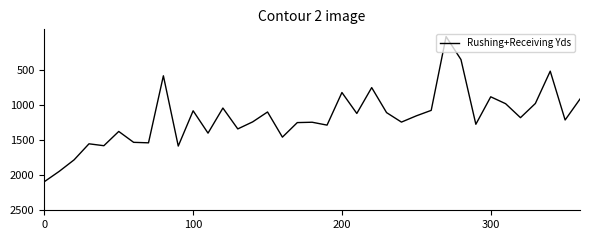

What is the difference between the maximum and minimum values?

2065